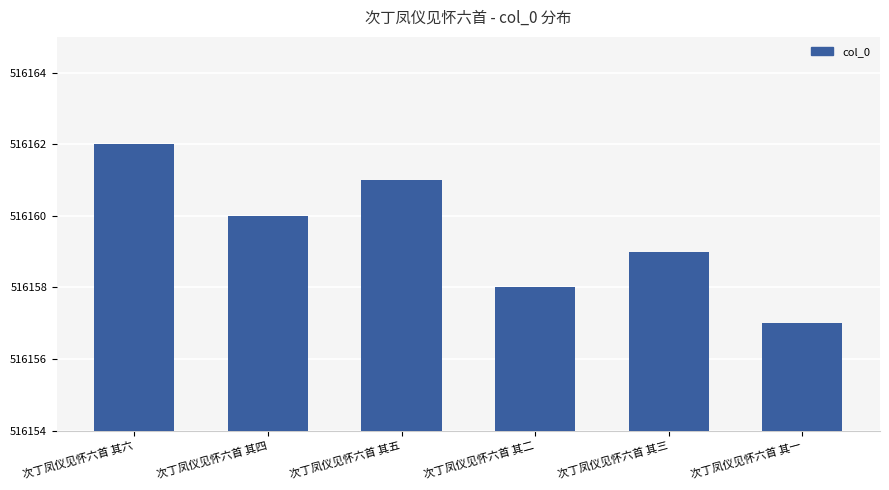

List the labels in order of value, smallest first.

次丁凤仪见怀六首 其一, 次丁凤仪见怀六首 其二, 次丁凤仪见怀六首 其三, 次丁凤仪见怀六首 其四, 次丁凤仪见怀六首 其五, 次丁凤仪见怀六首 其六